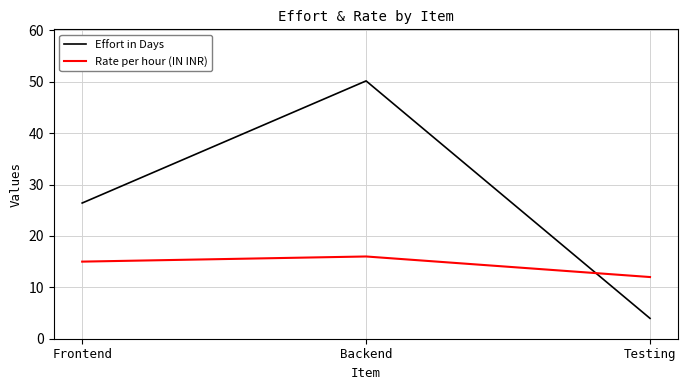

What is the spread (max minus min) of values at Testing?

8.0